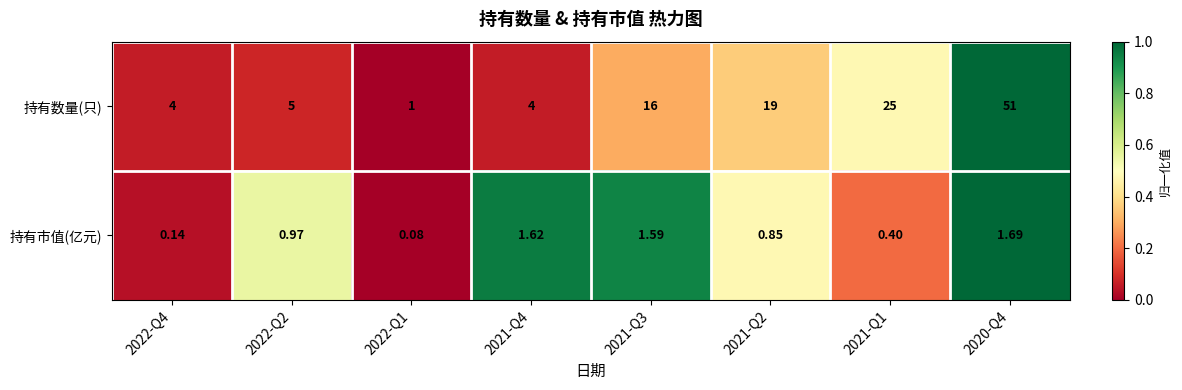

Is the value of 持有市值(亿元) at 2021-Q1 greater than the value of 持有数量(只) at 2021-Q2?

No